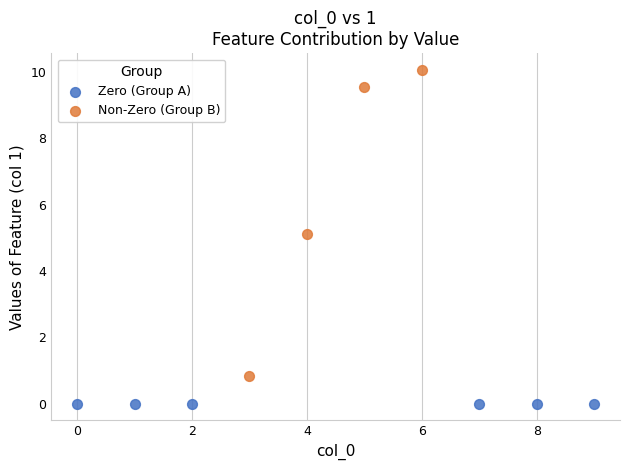

Which series contains the highest Y value?

Non-Zero (Group B)